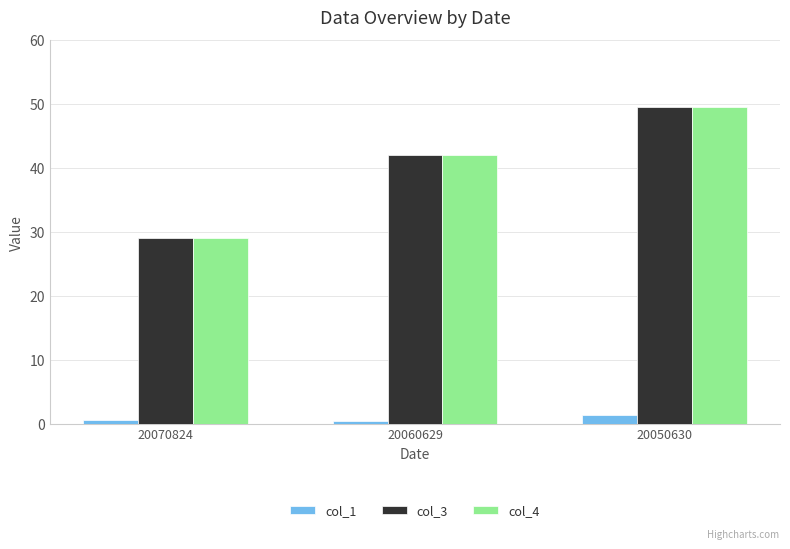

What is the difference between the highest and lowest values at 20050630?

48.0